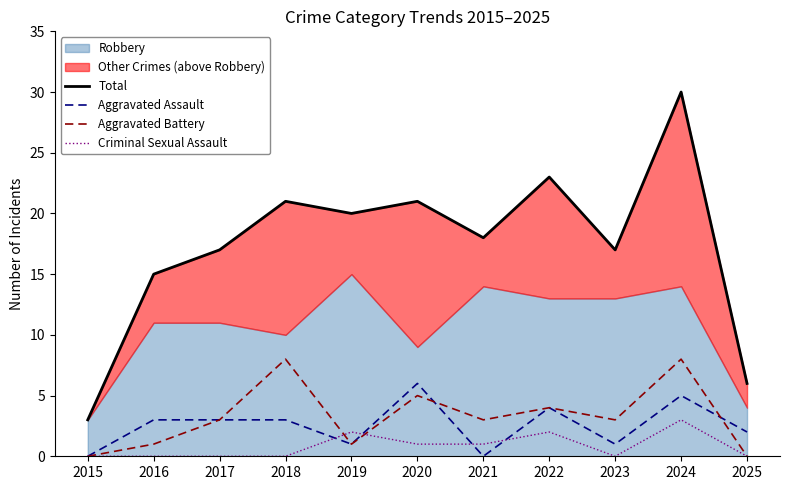

Which category has the highest value in the Aggravated Assault series?

2020